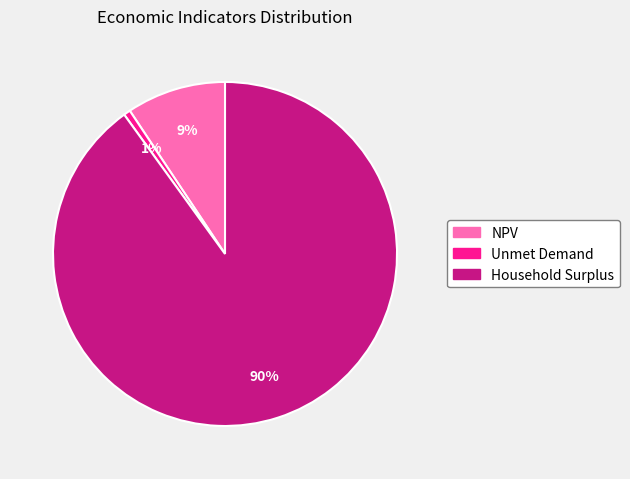

How many slices are in this pie chart?

3